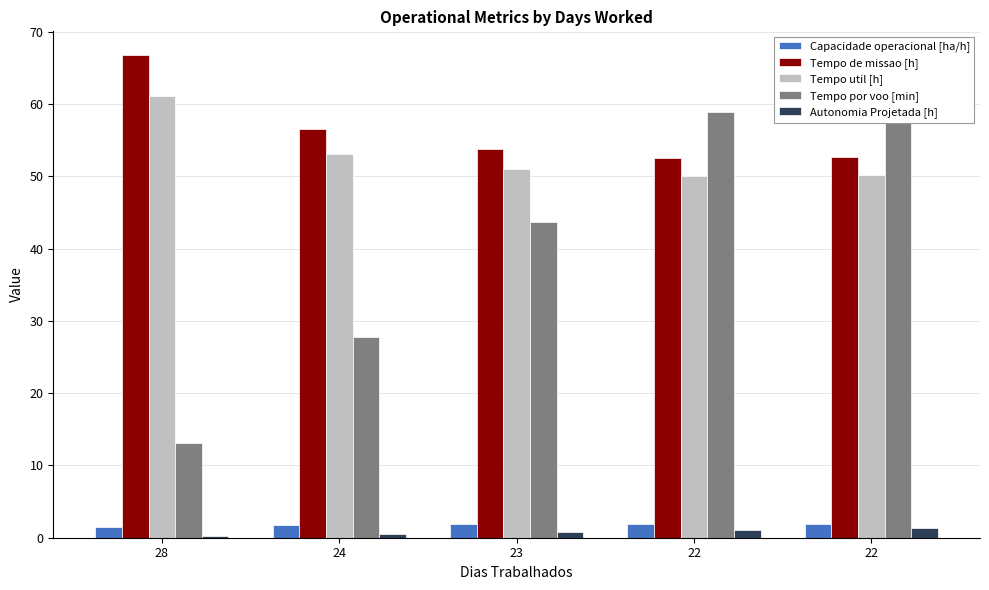

Reading right to left, list all the values displayed in this chart.

Capacidade operacional [ha/h]: 1.9	1.9	1.9	1.8	1.5
Tempo de missao [h]: 52.6	52.6	53.8	56.5	66.7
Tempo util [h]: 50.2	50.1	51.0	53.1	61.0
Tempo por voo [min]: 60.2	58.9	43.7	27.7	13.1
Autonomia Projetada [h]: 1.3	1.1	0.8	0.6	0.3